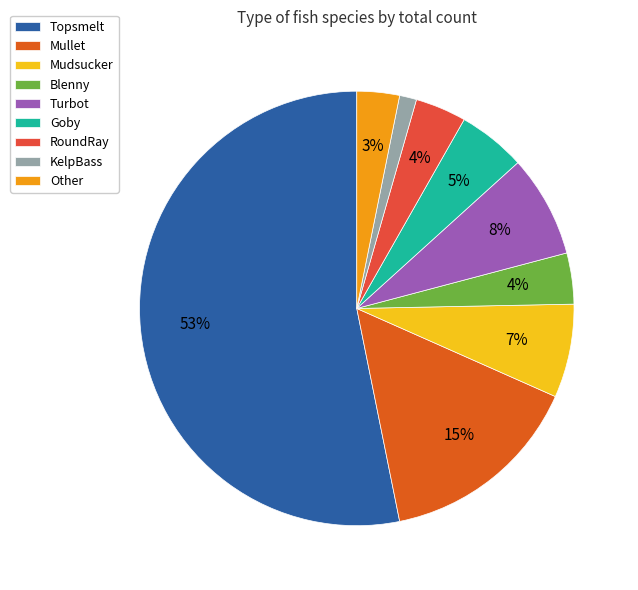

Rank the categories by value from highest to lowest.

Topsmelt, Mullet, Turbot, Mudsucker, Goby, Blenny, RoundRay, Other, KelpBass